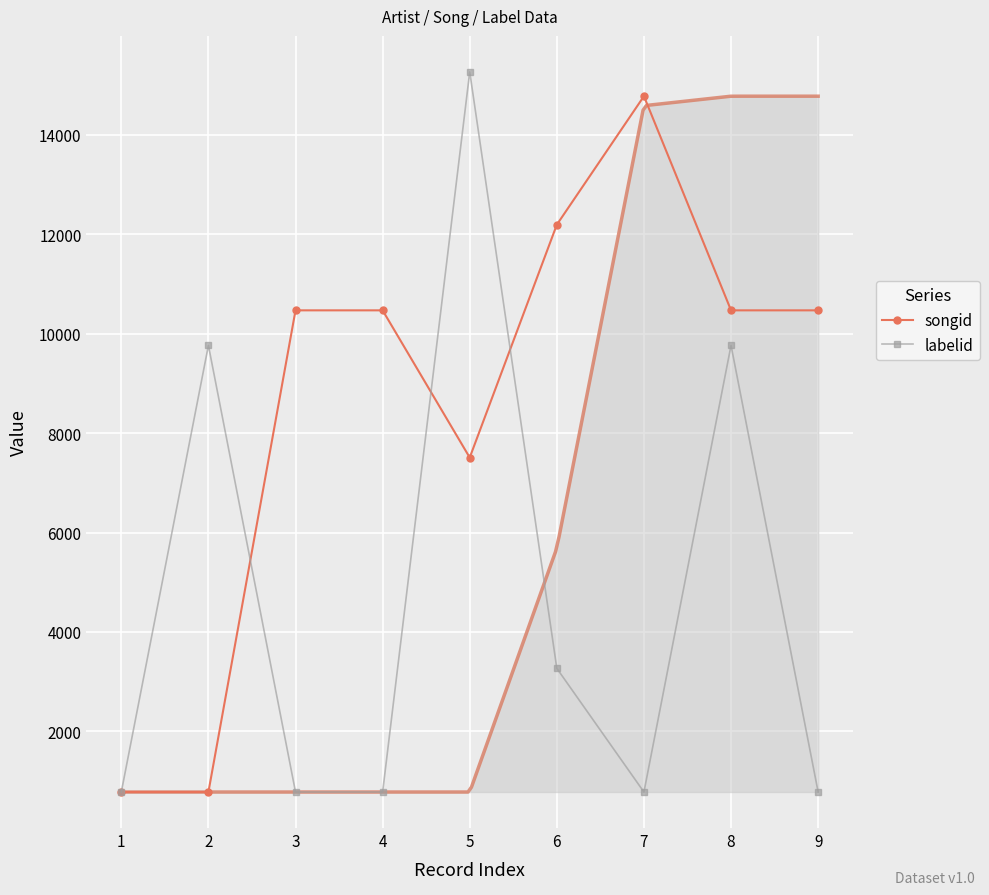

List the series in order of their peak value, lowest first.

songid, labelid